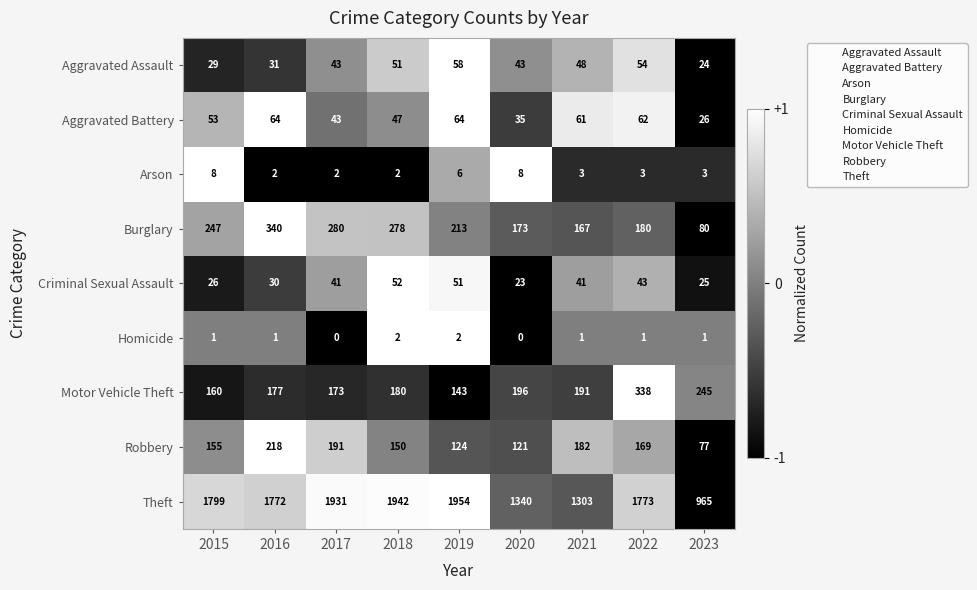

At which label does Theft first exceed 1773?

2015